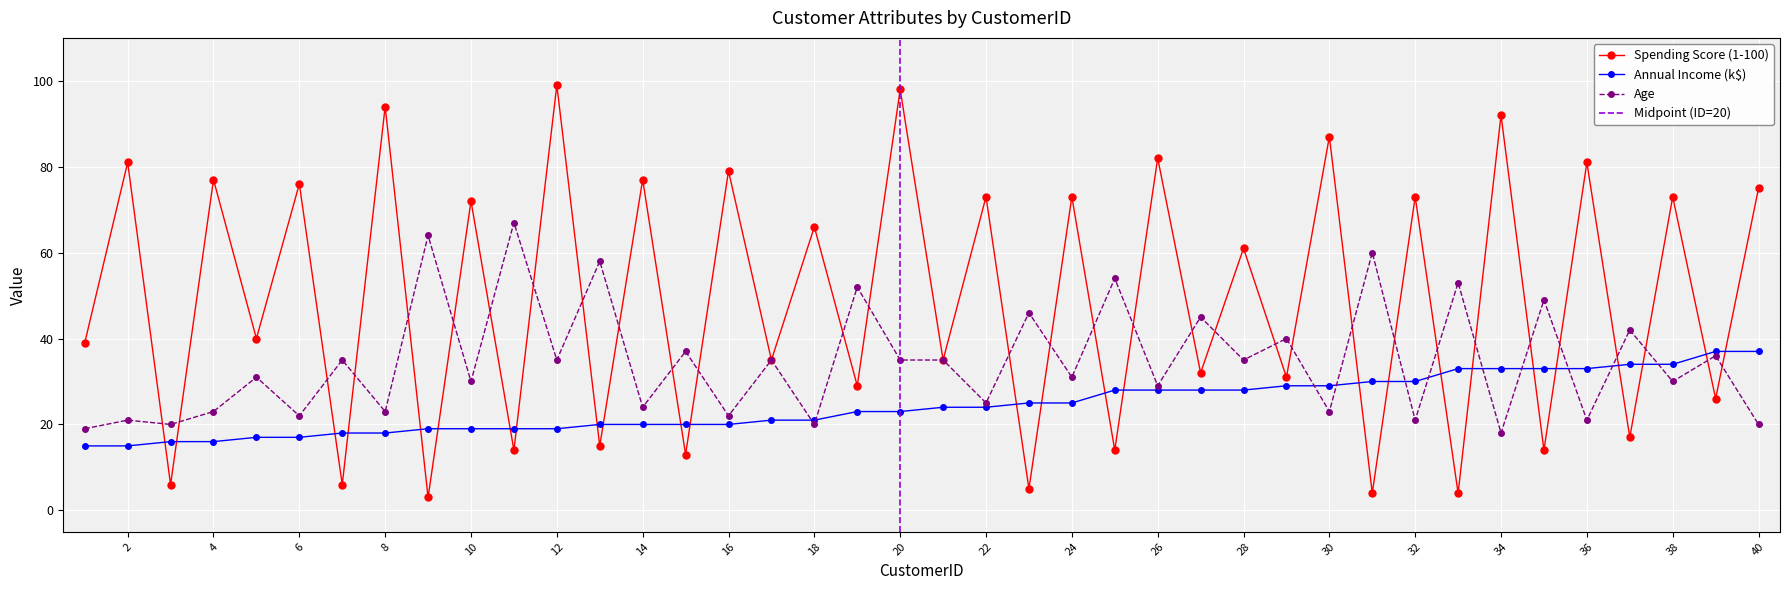

How many interior local peaks does the Spending Score (1-100) series have?

19